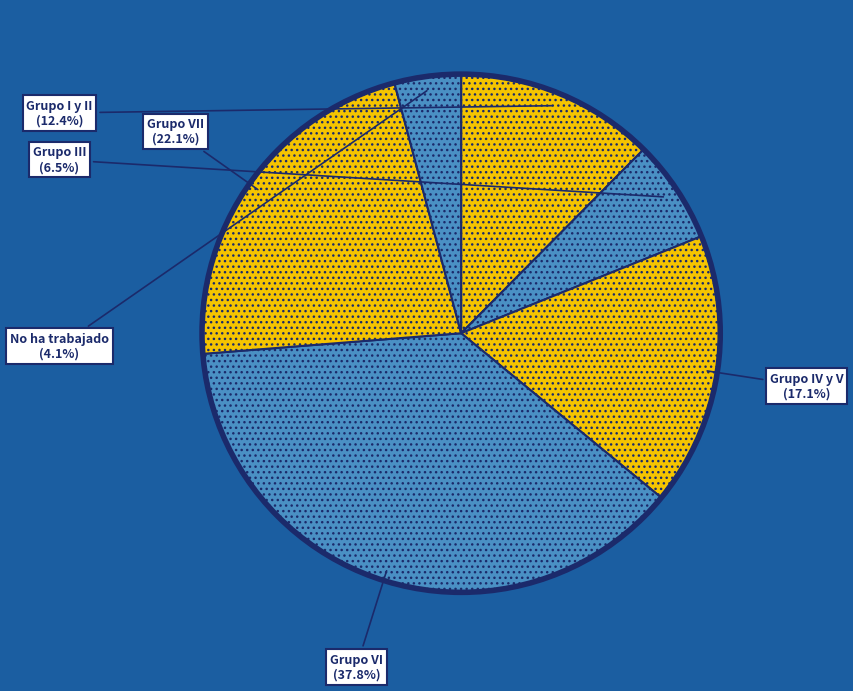

How much of the chart is everything except Grupo IV y V?

82.9%